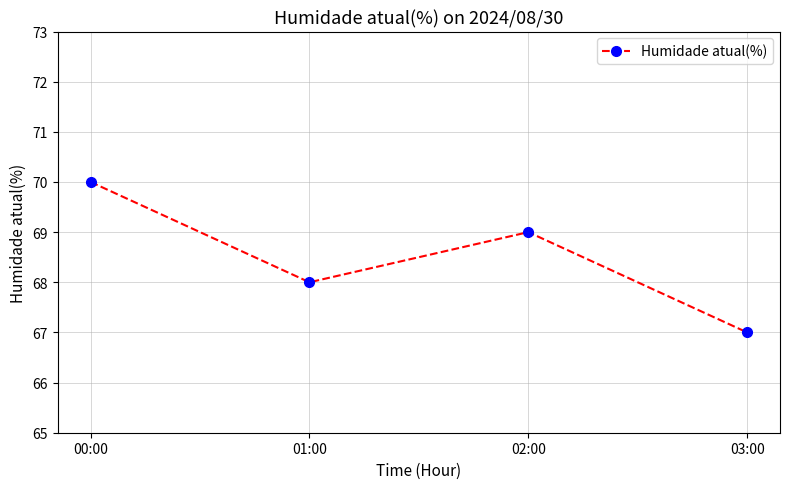

The chart shows a value of 68 at 01:00. True or false?

True